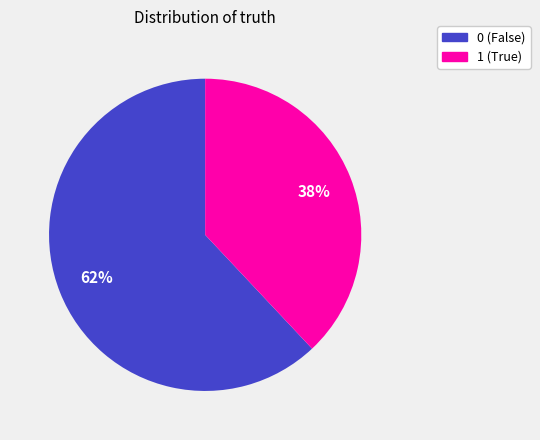

How many slices are in this pie chart?

2